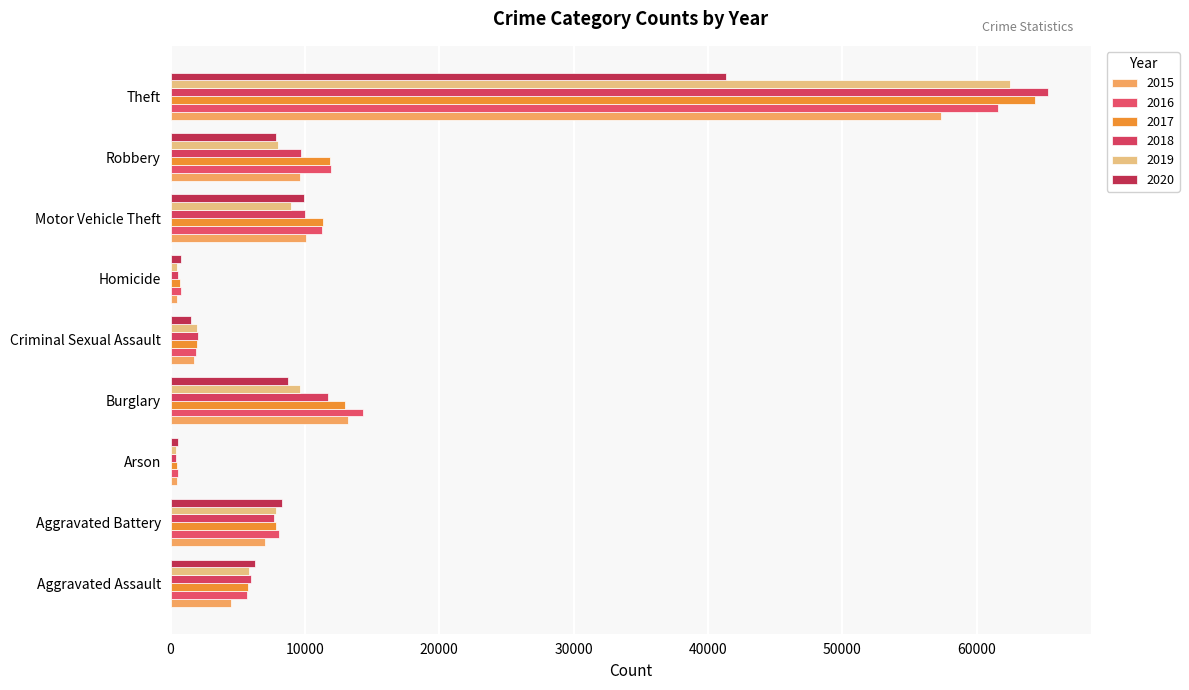

True or false: 2019 has a value of 376 at Arson.

True